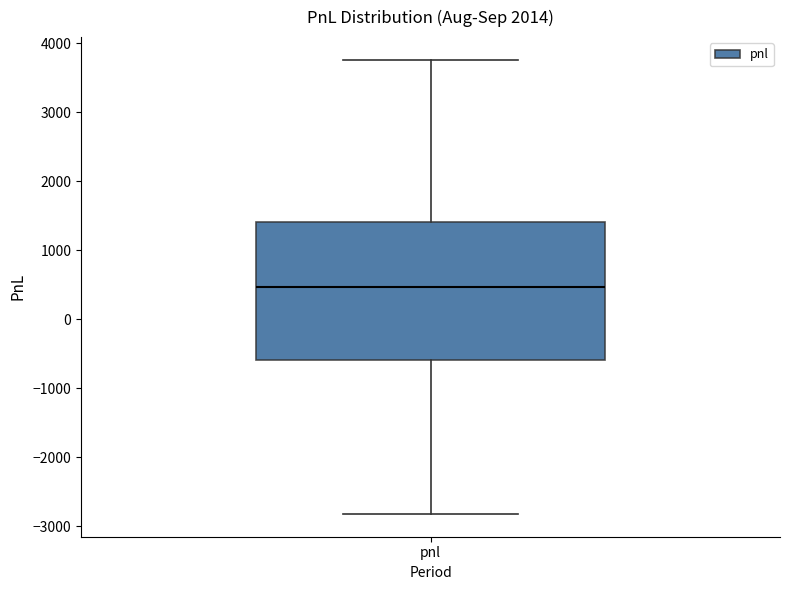

Where is the upper edge of the box for pnl on the y-axis? The values are not printed on the chart, so give them approximately, as read against the axis.

1400